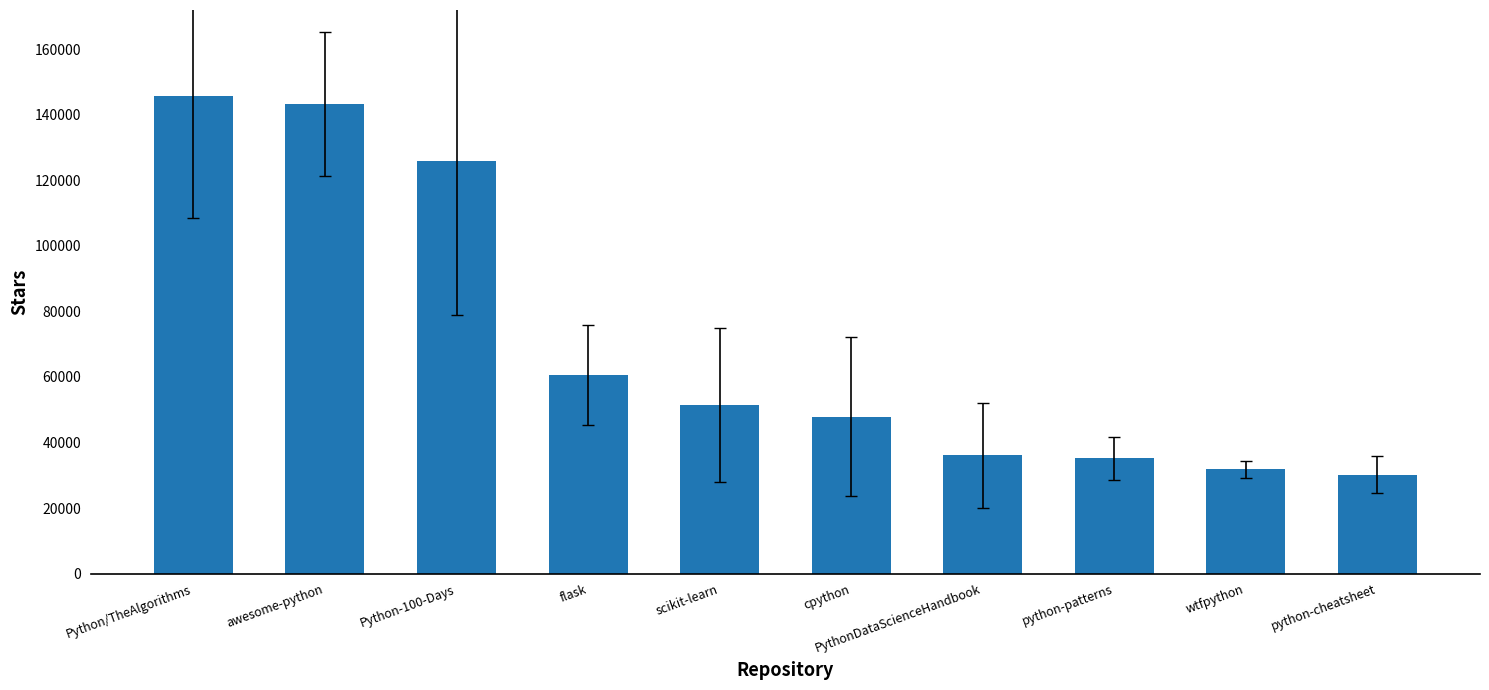

Reading left to right, list all the values displayed in this chart.

Python/TheAlgorithms=145705	awesome-python=143396	Python-100-Days=125838	flask=60685	scikit-learn=51543	cpython=47868	PythonDataScienceHandbook=36061	python-patterns=35156	wtfpython=31761	python-cheatsheet=30223